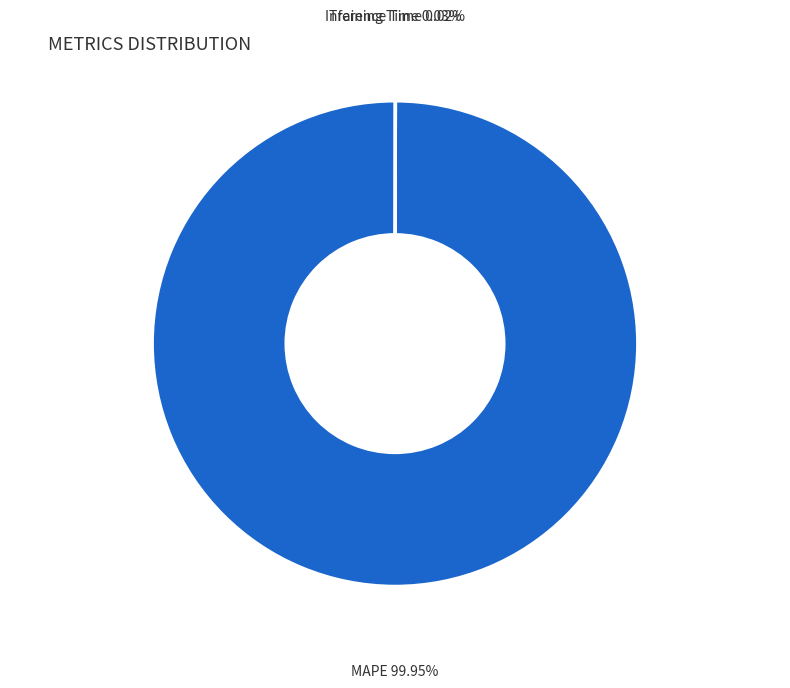

Which category has the biggest portion of the pie?

MAPE